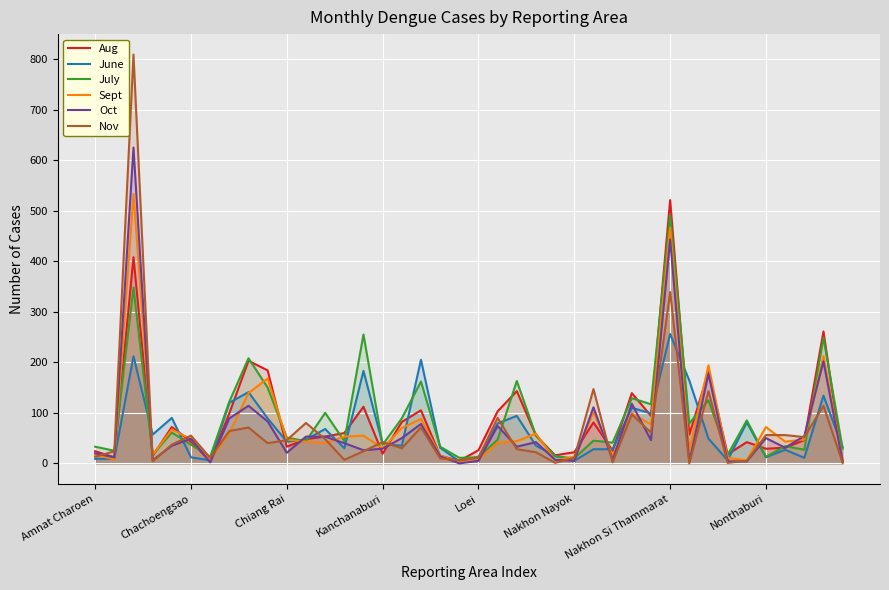

Reading right to left, transcribe all the data shown in this chart.

Aug: 4	261	46	31	29	42	18	181	57	521	94	139	25	81	22	16	55	143	103	26	5	15	105	82	19	112	60	53	48	33	184	203	99	4	43	72	15	408	12	24
June: 32	134	11	27	12	81	6	49	164	256	99	110	28	28	5	15	35	94	79	13	4	31	205	35	38	183	30	68	47	43	89	141	120	6	12	90	57	212	9	9
July: 29	249	27	34	13	85	17	125	79	492	117	129	41	45	10	14	55	163	47	12	11	33	162	89	37	255	44	100	44	51	150	208	122	13	37	61	17	348	25	33
Sept: 6	212	47	43	72	6	11	194	26	466	77	99	15	101	13	6	59	44	41	7	2	16	88	70	30	55	53	40	43	47	168	139	60	7	48	67	17	533	8	17
Oct: 3	202	54	31	50	4	4	177	3	443	46	118	7	111	5	7	42	33	74	5	0	14	78	50	29	26	40	53	53	21	83	114	89	2	49	35	6	625	12	20
Nov: 1	114	52	56	56	5	1	143	0	339	61	97	2	147	11	1	22	28	90	11	6	10	71	30	42	24	7	48	80	46	40	71	64	11	55	37	4	809	24	13